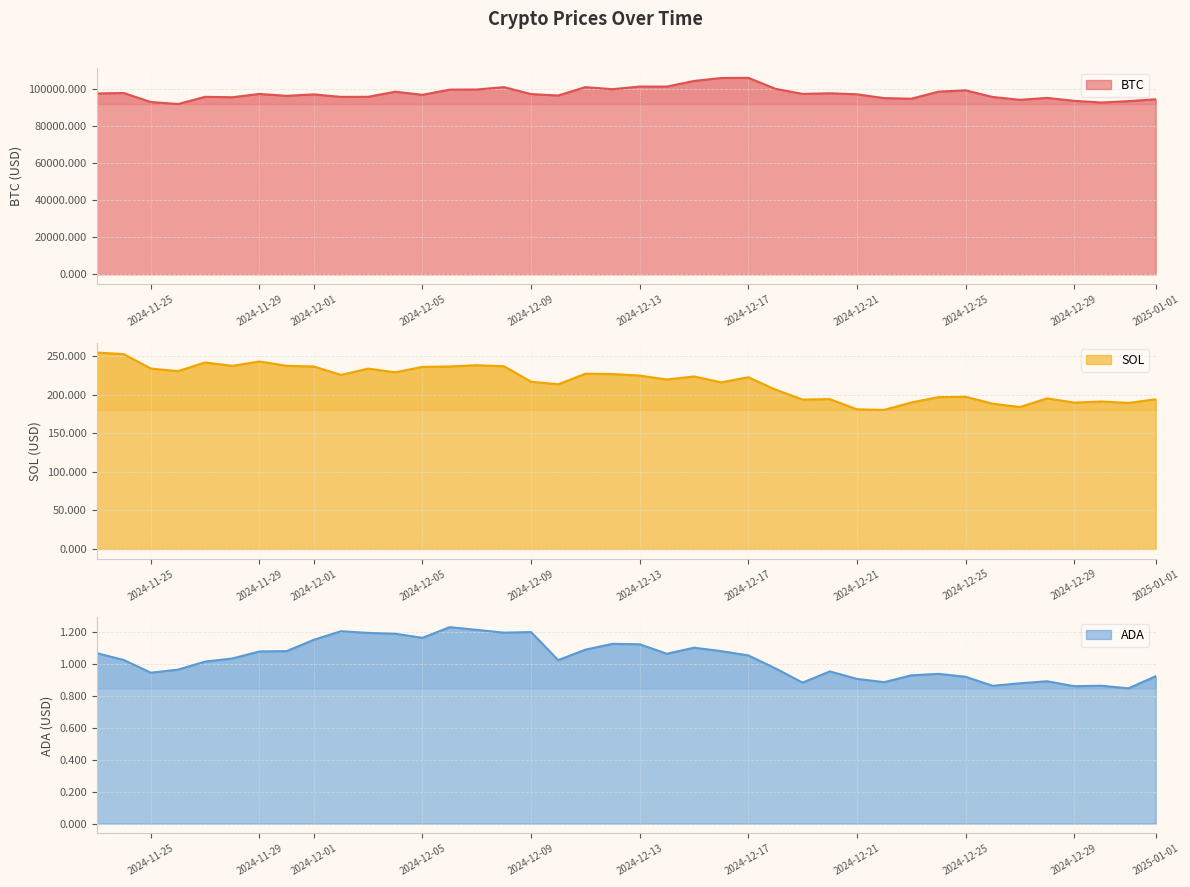

In SOL, how many points are lower than both neighbors (excluding endpoints)?

12